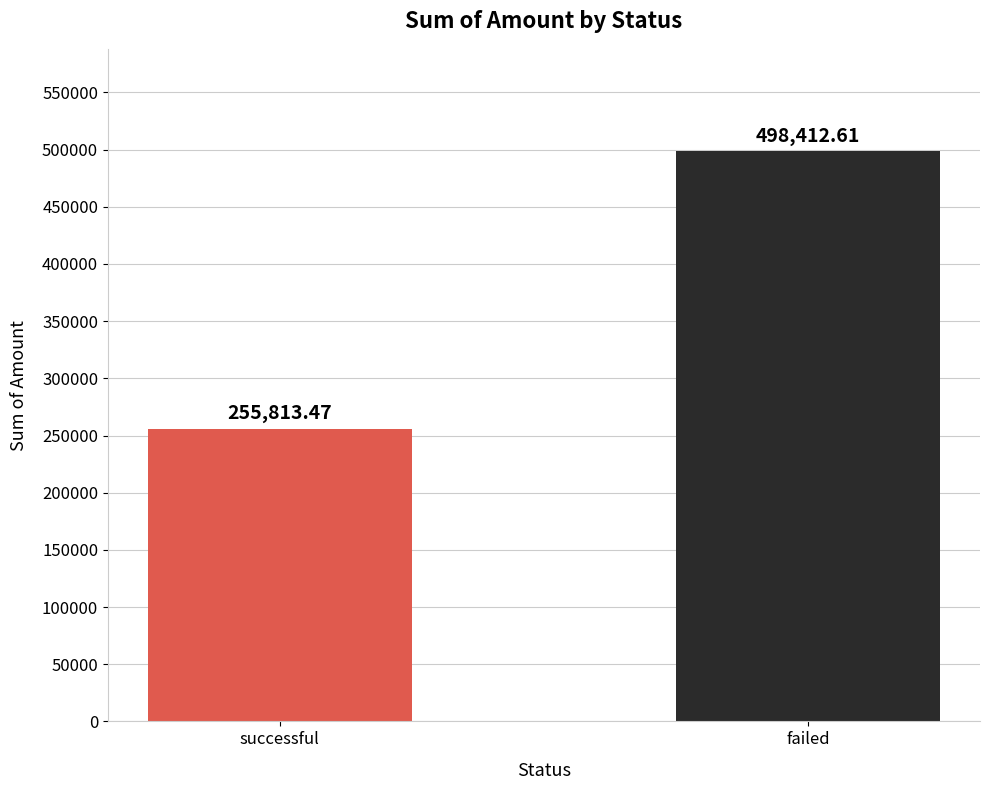

Reading left to right, extract all data points from this chart.

successful=255813.5	failed=498412.6